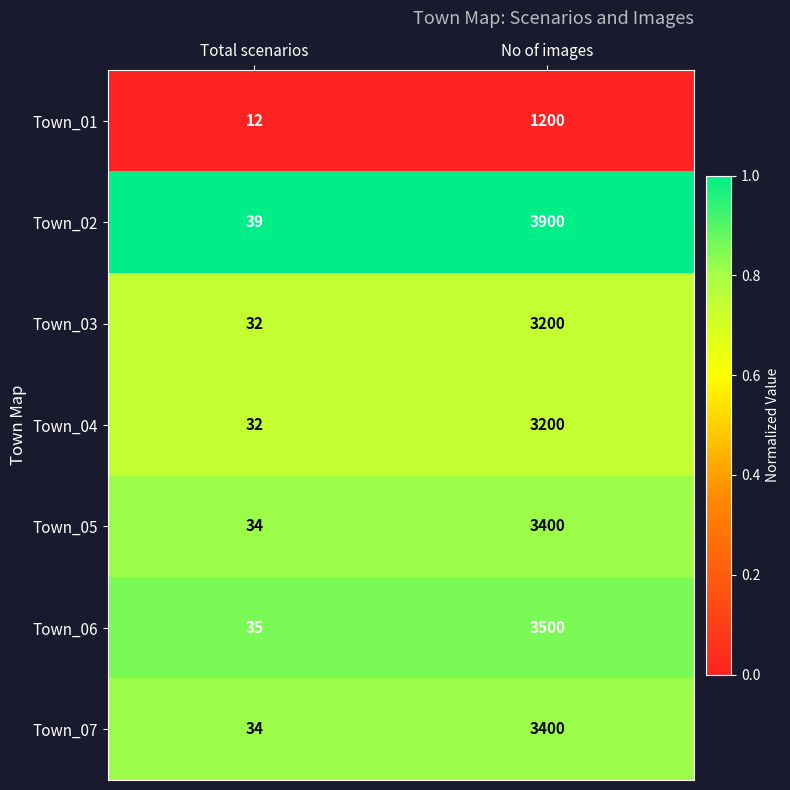

How many data points does each series have?

2